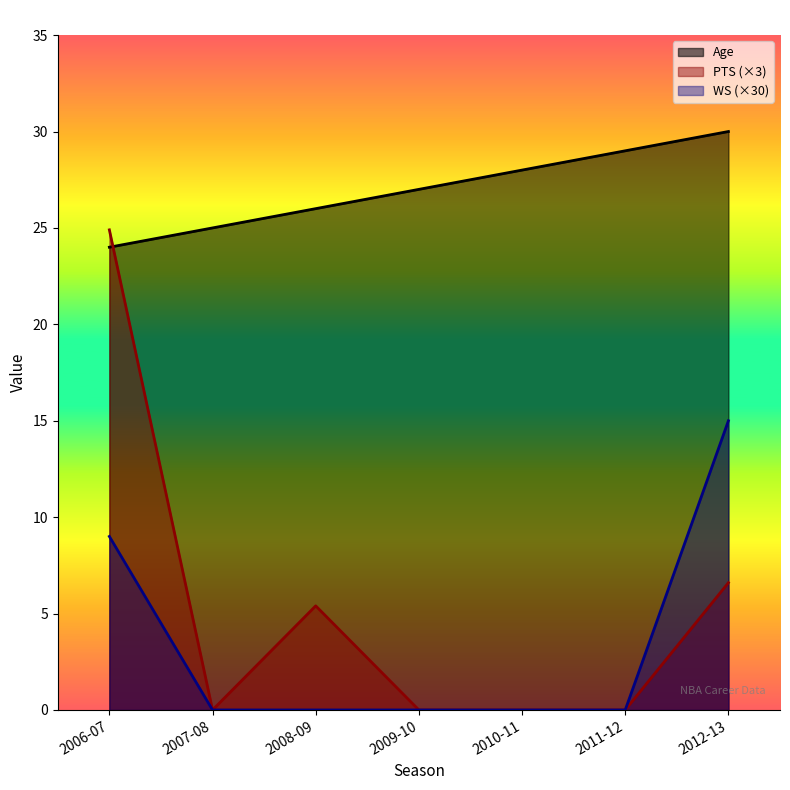

Which series has the largest range (max minus min)?

PTS (×3)